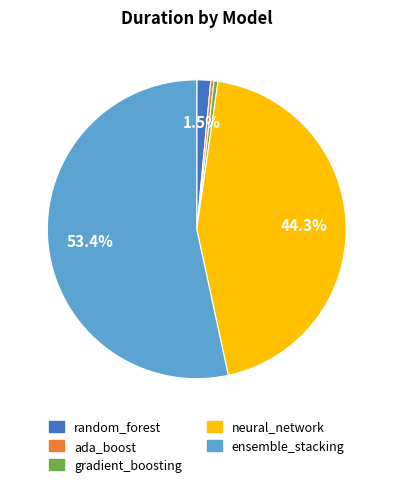

To the nearest percent, what is the average slice percentage?

20%